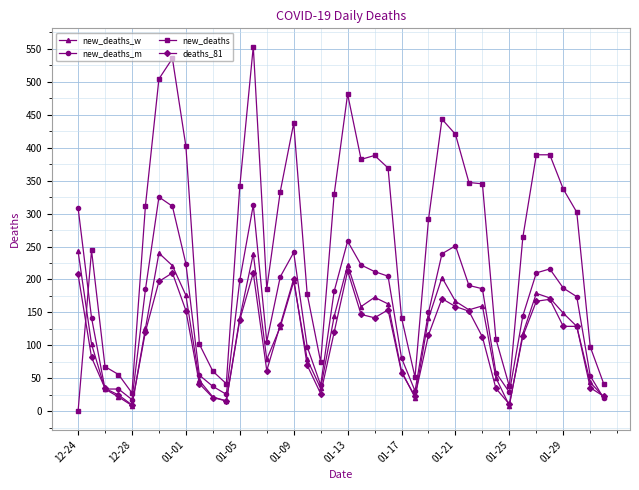

What is the greatest value displayed?

553